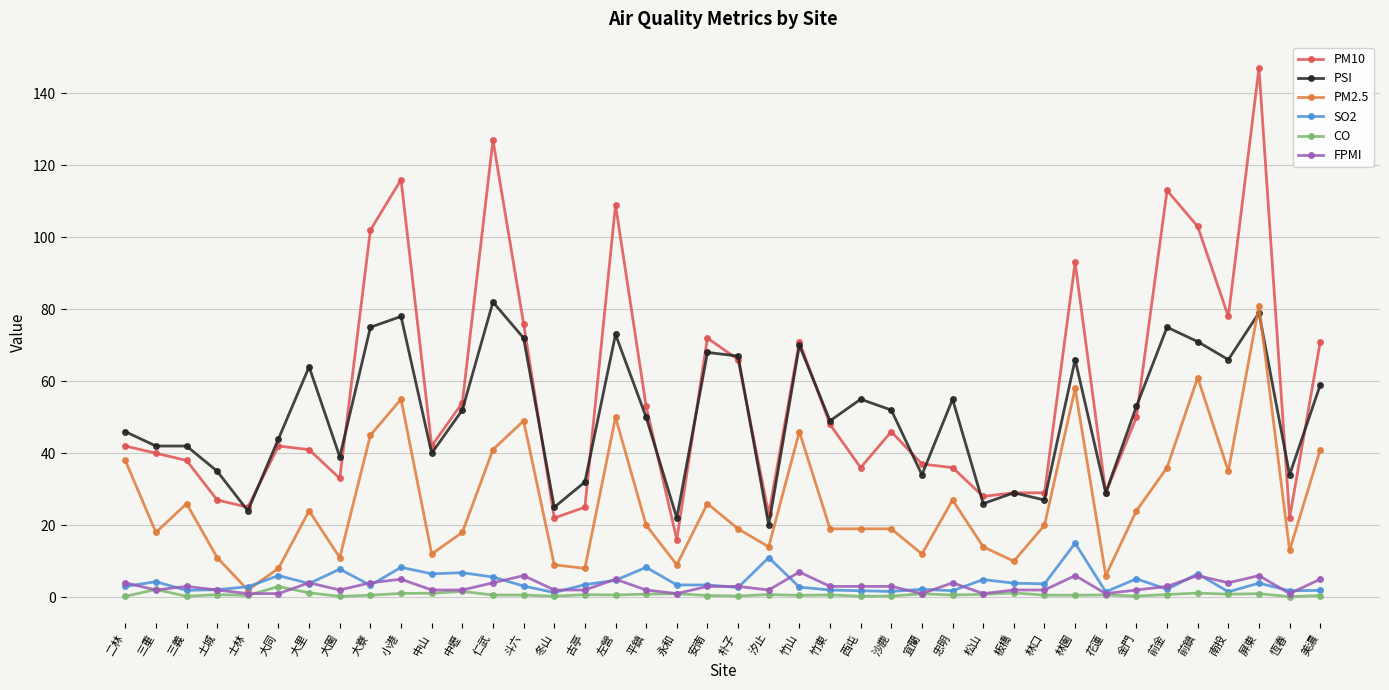

Where does the PM2.5 series first go above 20?

二林